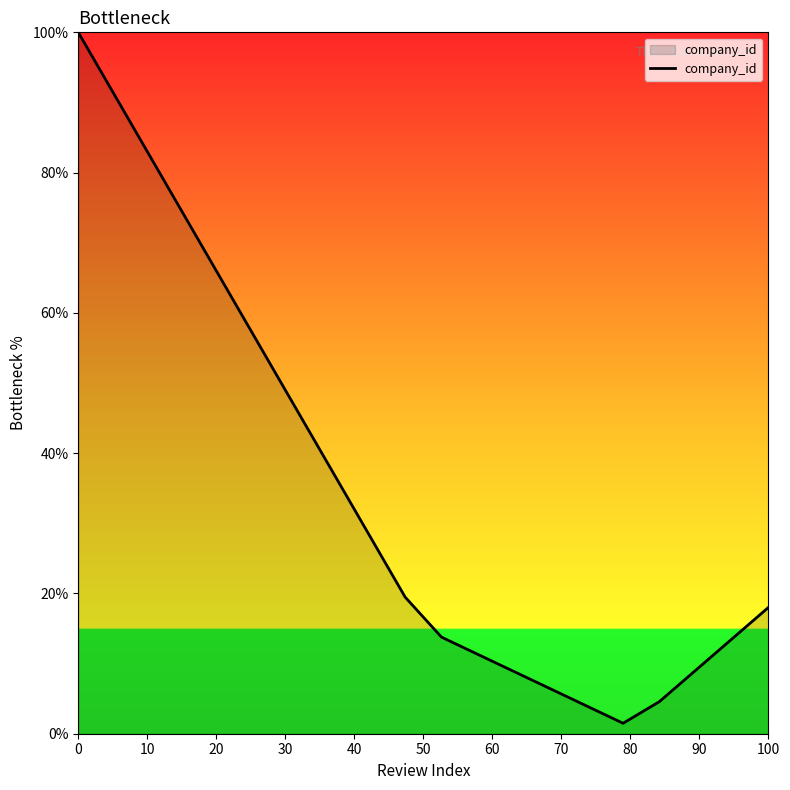

What is the maximum value shown in the chart?

100.0